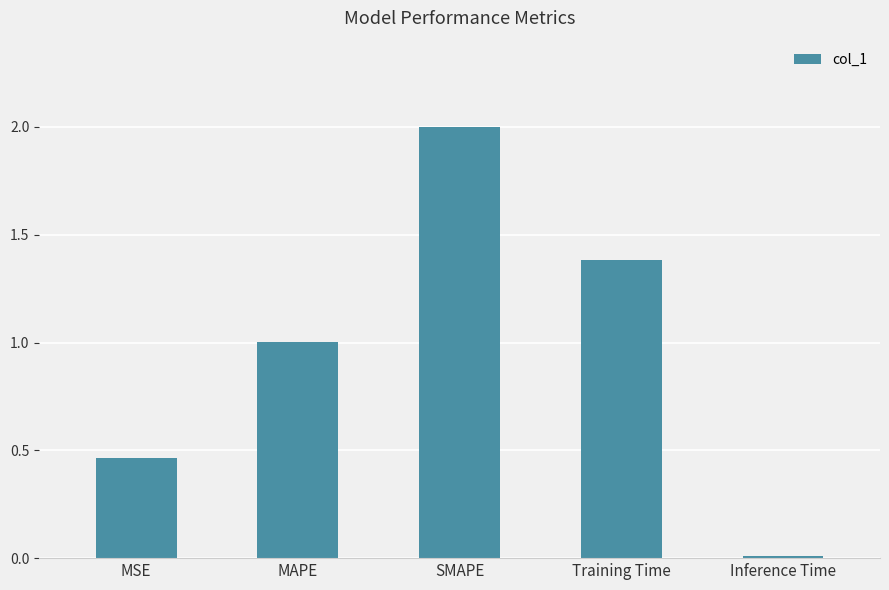

Where does the data first go above 1?

MAPE